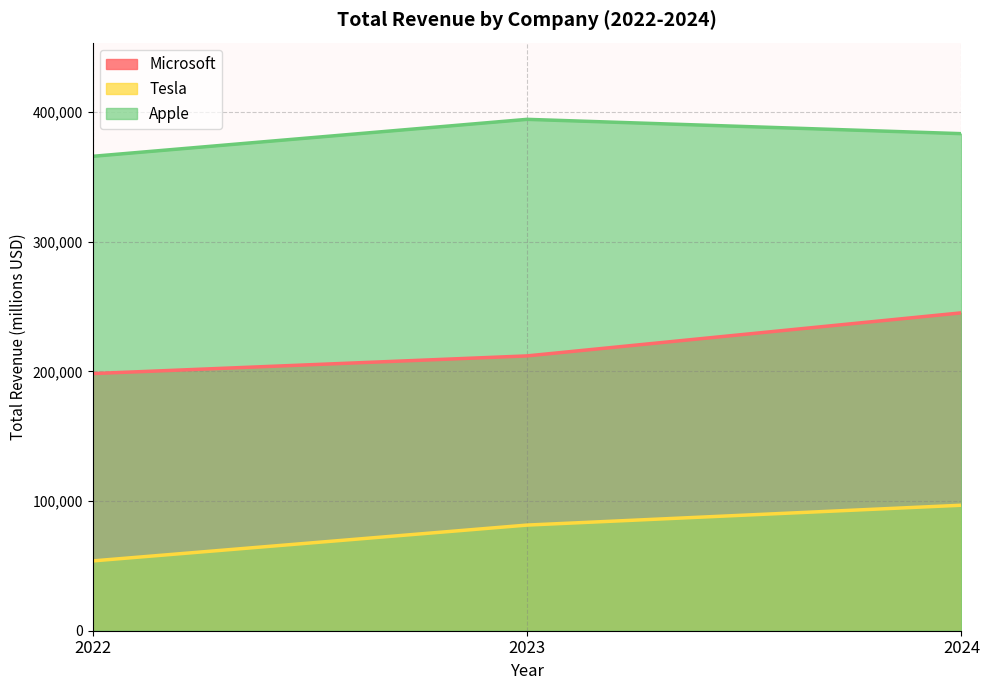

What is the value of the Microsoft point at the 2nd from the left?

211915